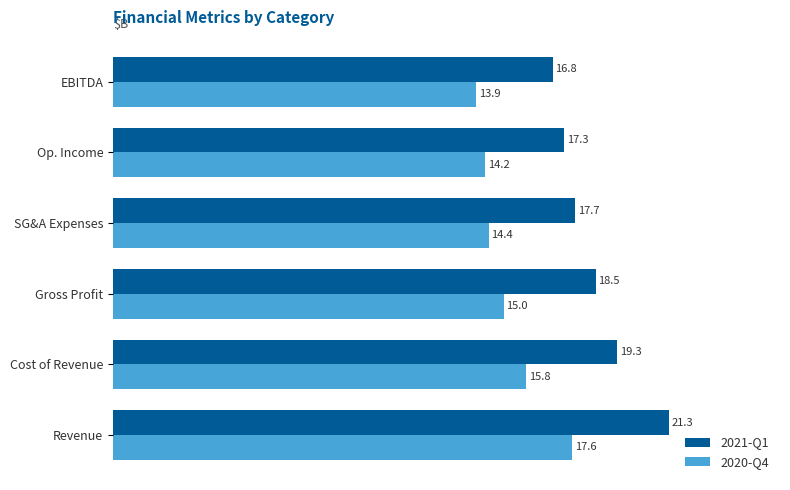

The value of 2020-Q4 at Cost of Revenue is 9.2. True or false?

False